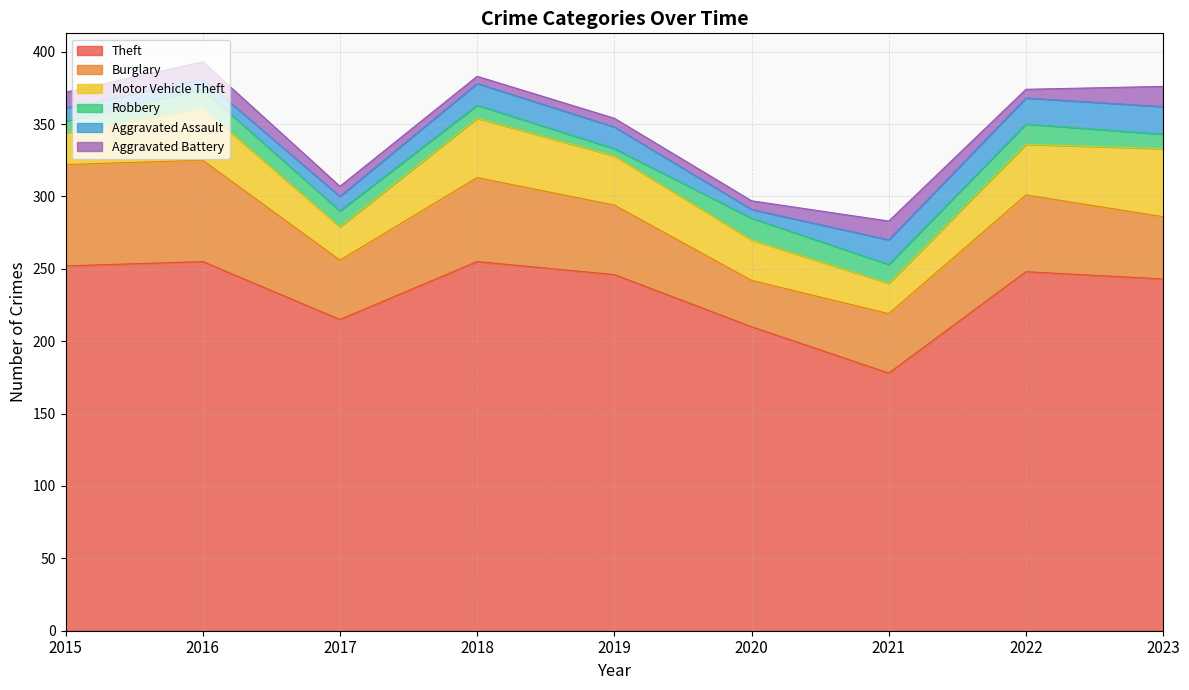

Where is Motor Vehicle Theft nearest to the value 34?

2019